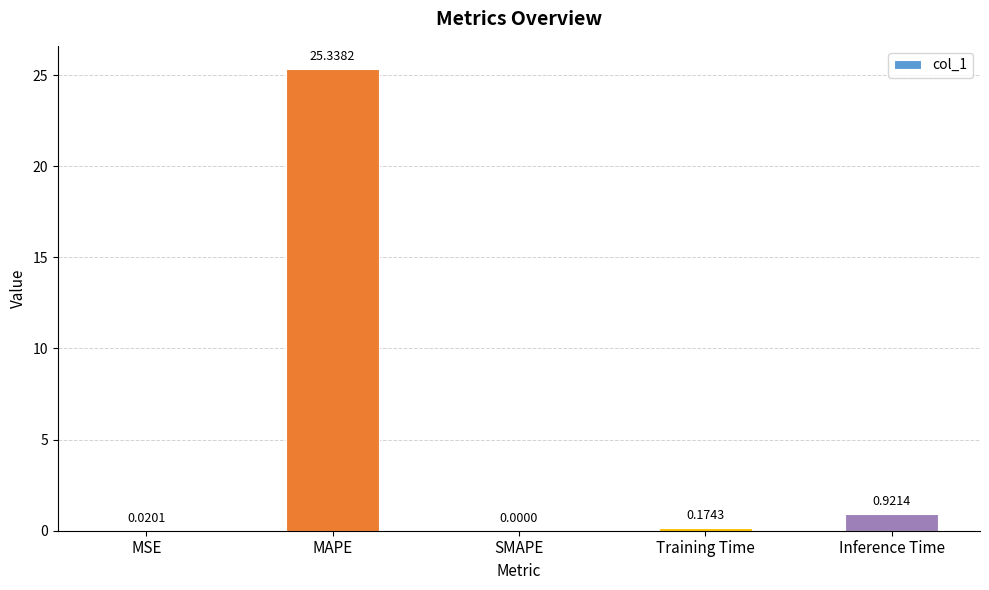

Which category has the highest value across all series?

MAPE